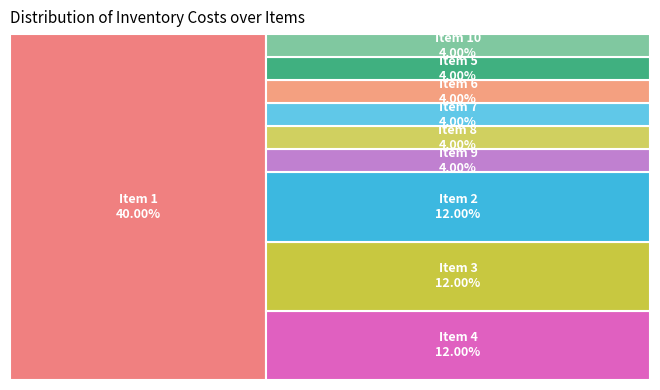

Is there any slice that represents more than half of the pie?

No